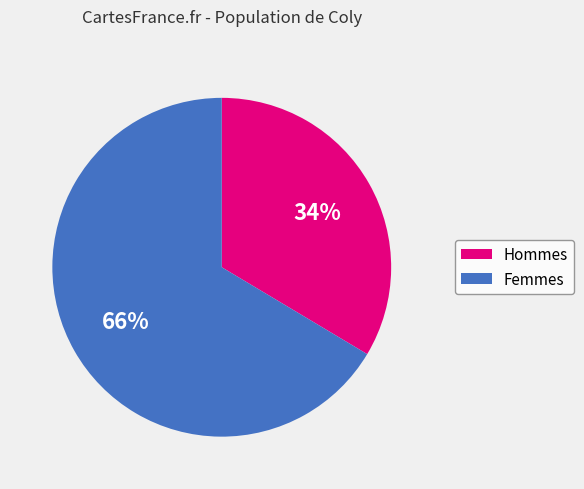

What percentage is the Femmes slice, to the nearest percent?

66%